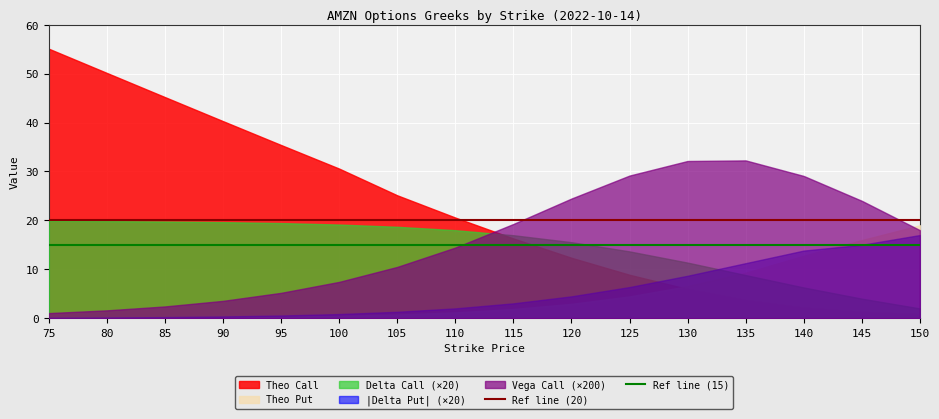

What is the average value of the Ref line (15) series?

15